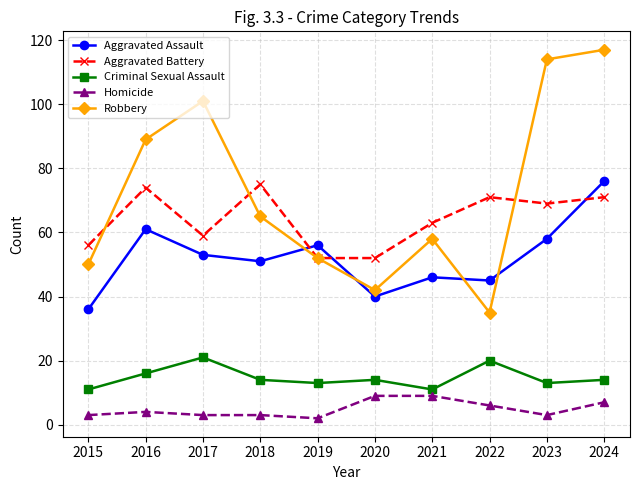

True or false: Criminal Sexual Assault and Aggravated Battery cross at least once.

False